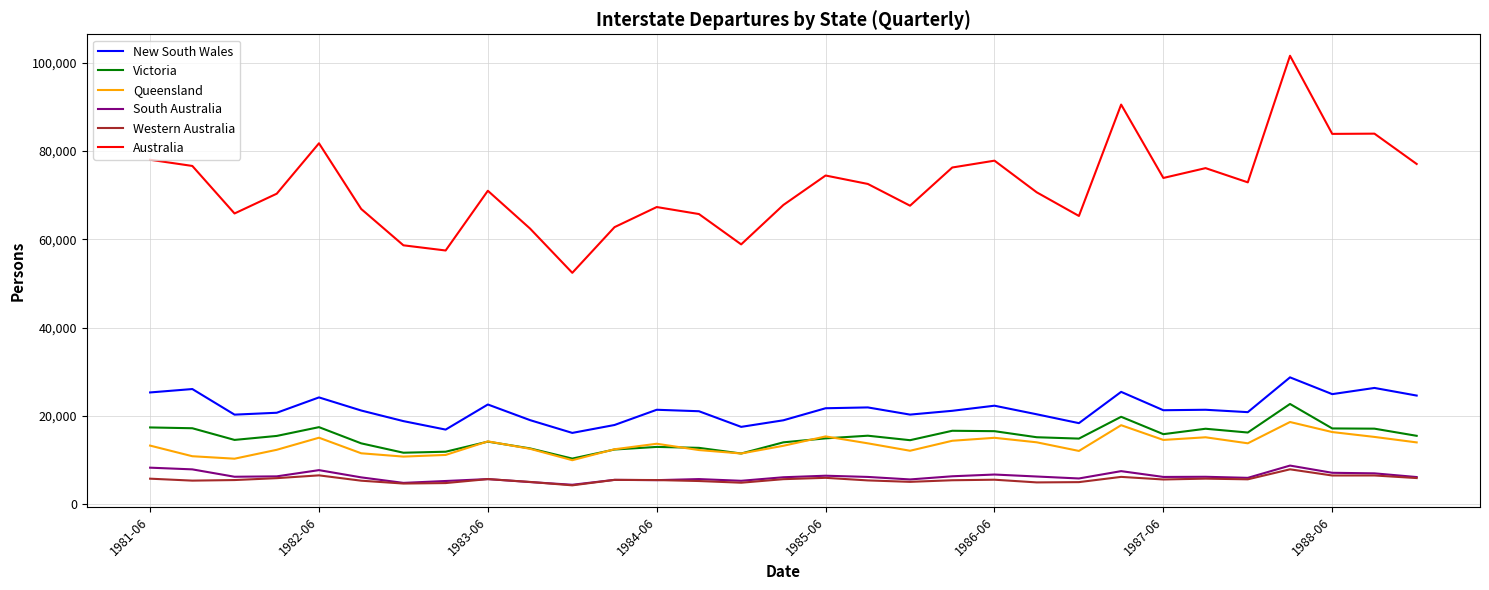

Which series has the widest spread of values?

Australia